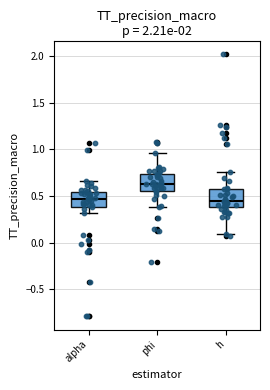

Reading left to right, read every box against the y-axis: the position of its median line, the range the box covers, and the ends of its whiskers. The values are not printed on the chart, so give them approximately, as read against the axis.

alpha: median 0.45, box 0.40 to 0.55, whiskers 0.30 to 0.65
phi: median 0.65, box 0.55 to 0.75, whiskers 0.40 to 0.95
h: median 0.45, box 0.40 to 0.60, whiskers 0.10 to 0.75